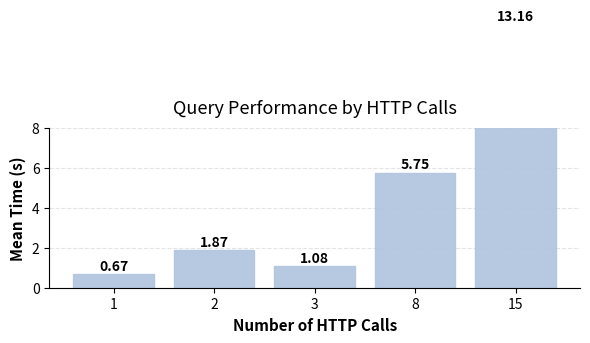

What is the change in value from 1 to 8?

+5.1